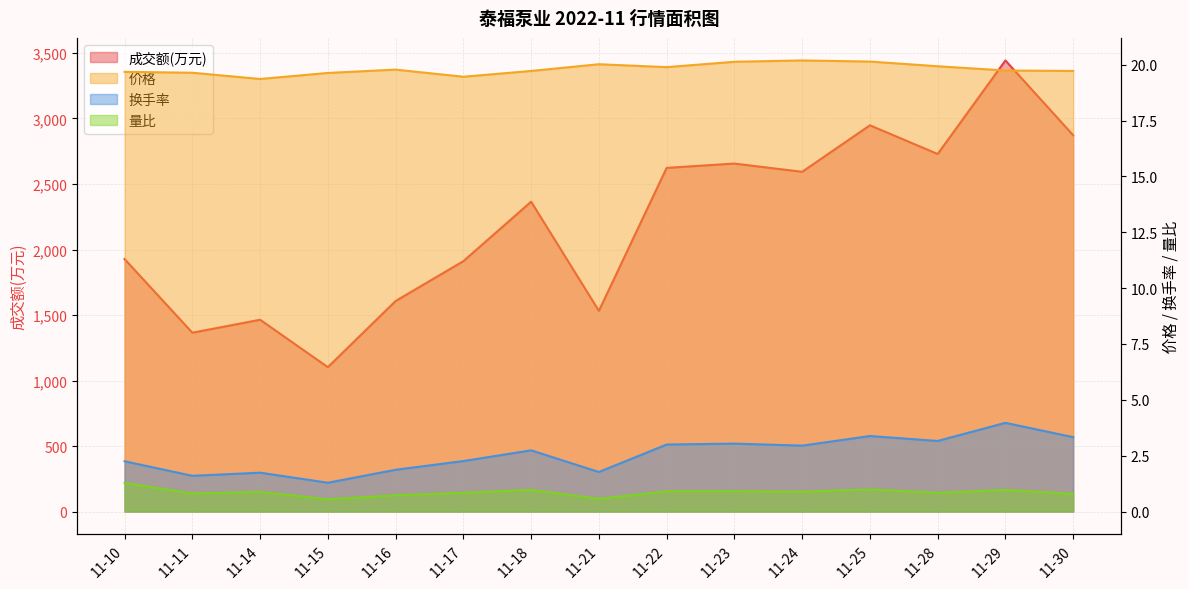

At which category does 换手率 reach its first local valley?

11-11